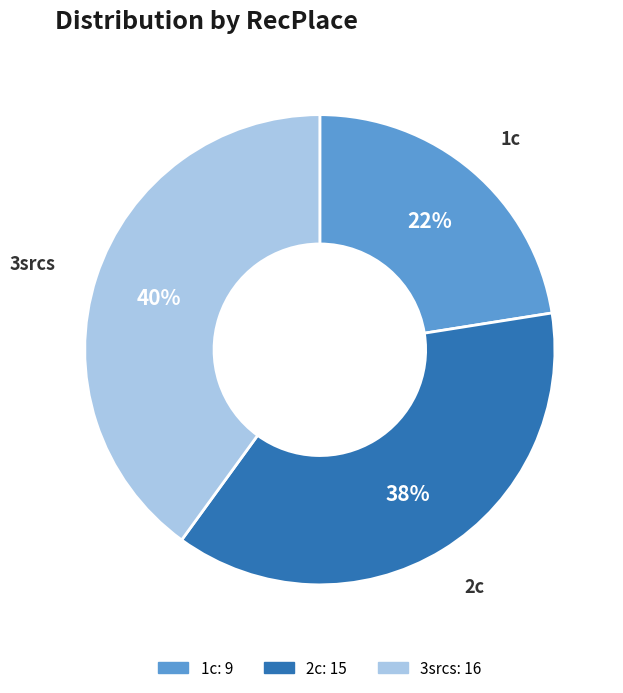

What percentage is the 1c slice, to the nearest percent?

22%